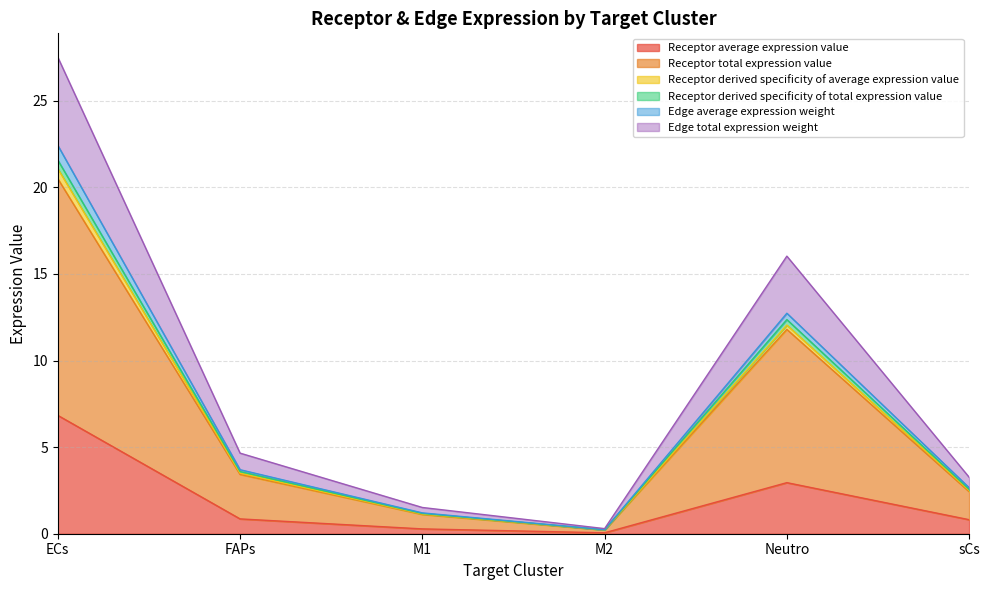

True or false: Receptor total expression value and Edge average expression weight cross at least once.

False